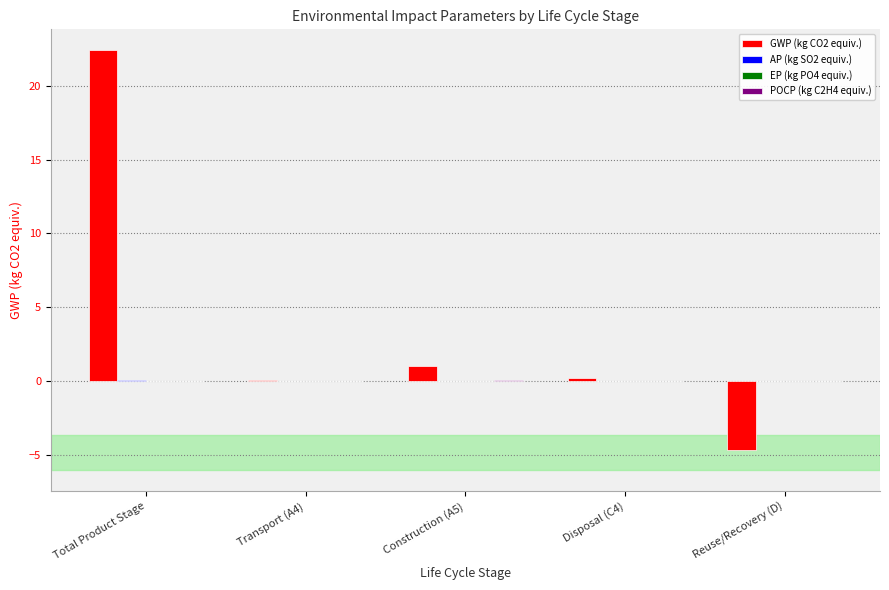

What is the maximum value shown in the chart?

22.4